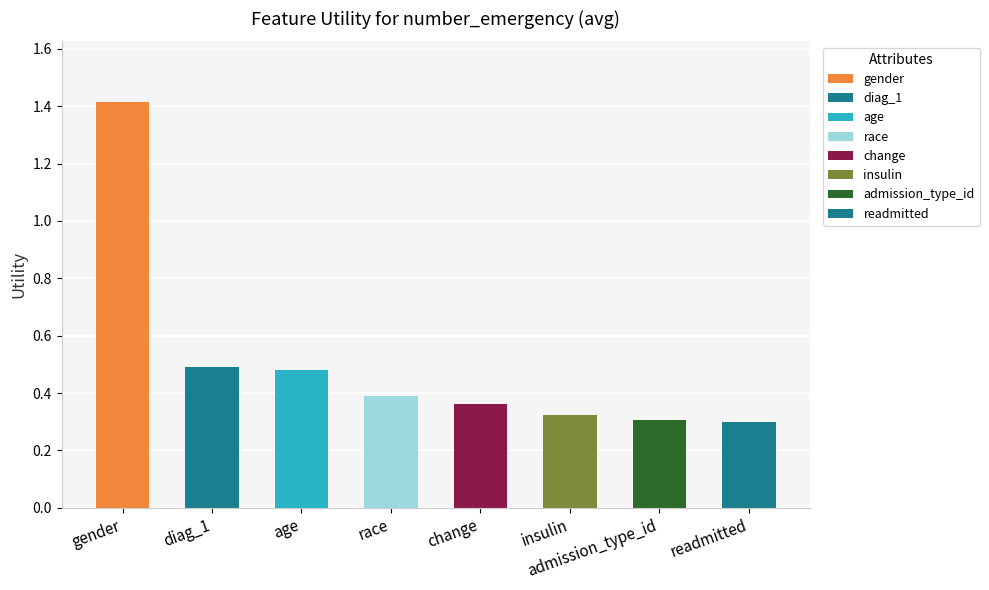

What is the sum of all values?

4.1